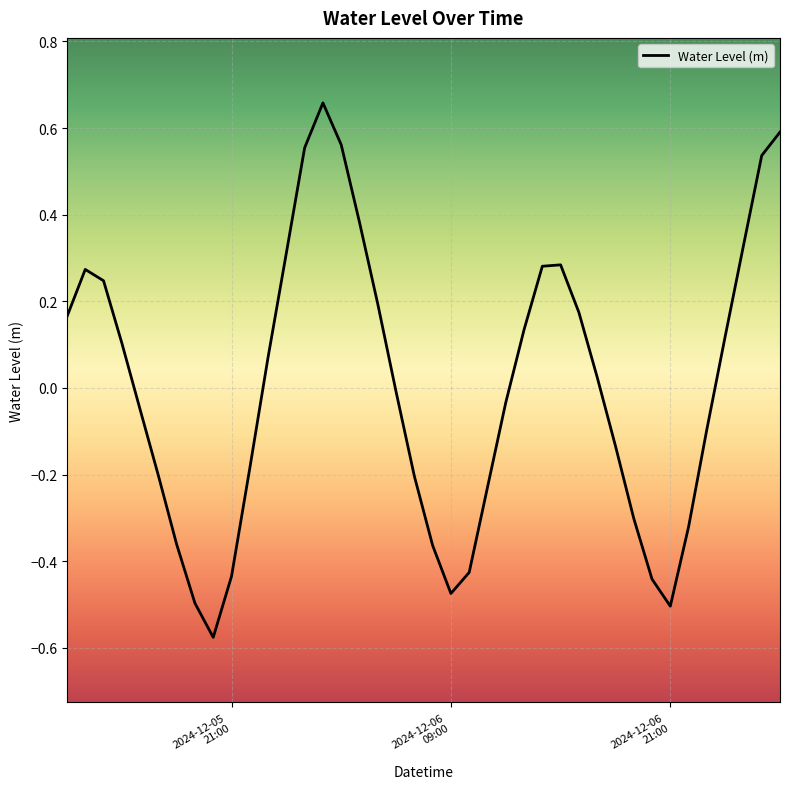

At which label does the data first exceed 0?

2024-12-05
21:00